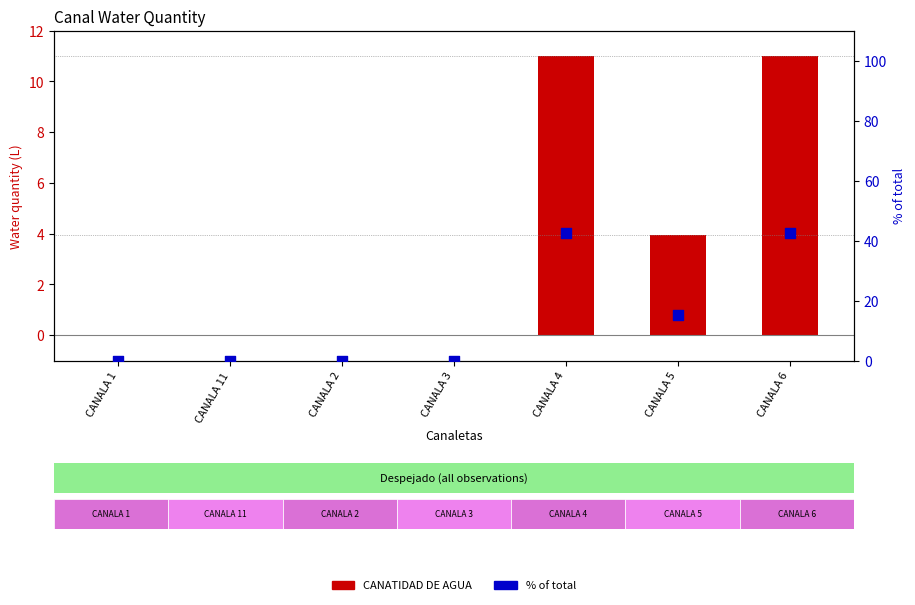

At how many categories does at least one series exceed 1?

3